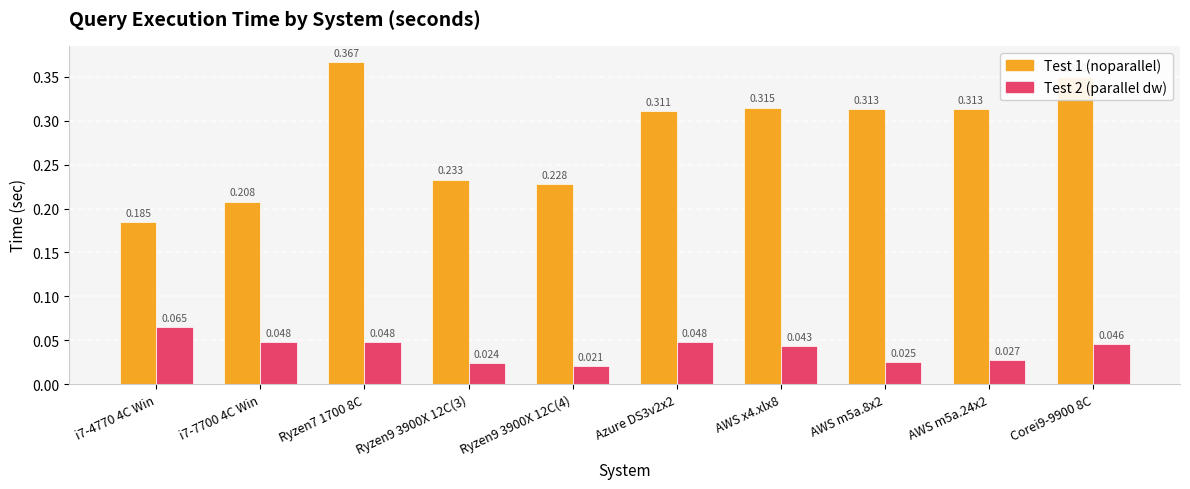

How many data points does each series have?

10